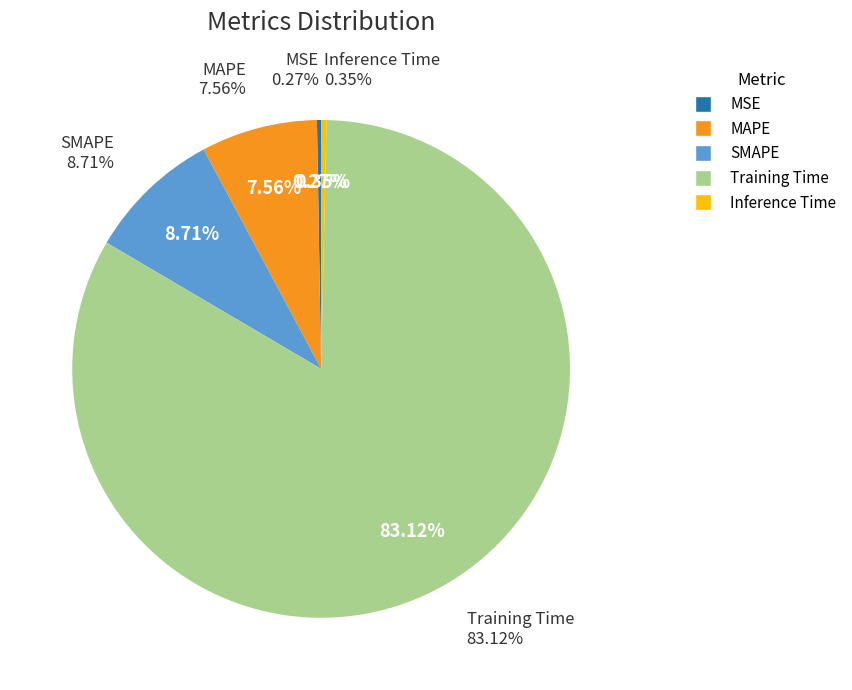

Is SMAPE the majority of the pie?

No